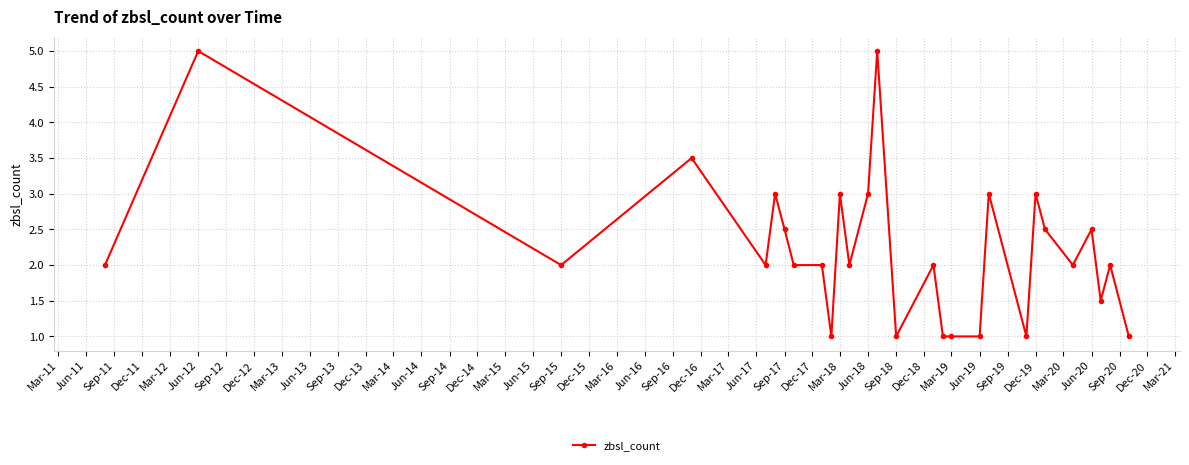

Reading left to right, what are all the values shown in this chart?

2.0	5.0	2.0	3.5	2.0	3.0	2.5	2.0	2.0	1.0	3.0	2.0	3.0	5.0	1.0	2.0	1.0	1.0	1.0	3.0	1.0	3.0	2.5	2.0	2.5	1.5	2.0	1.0